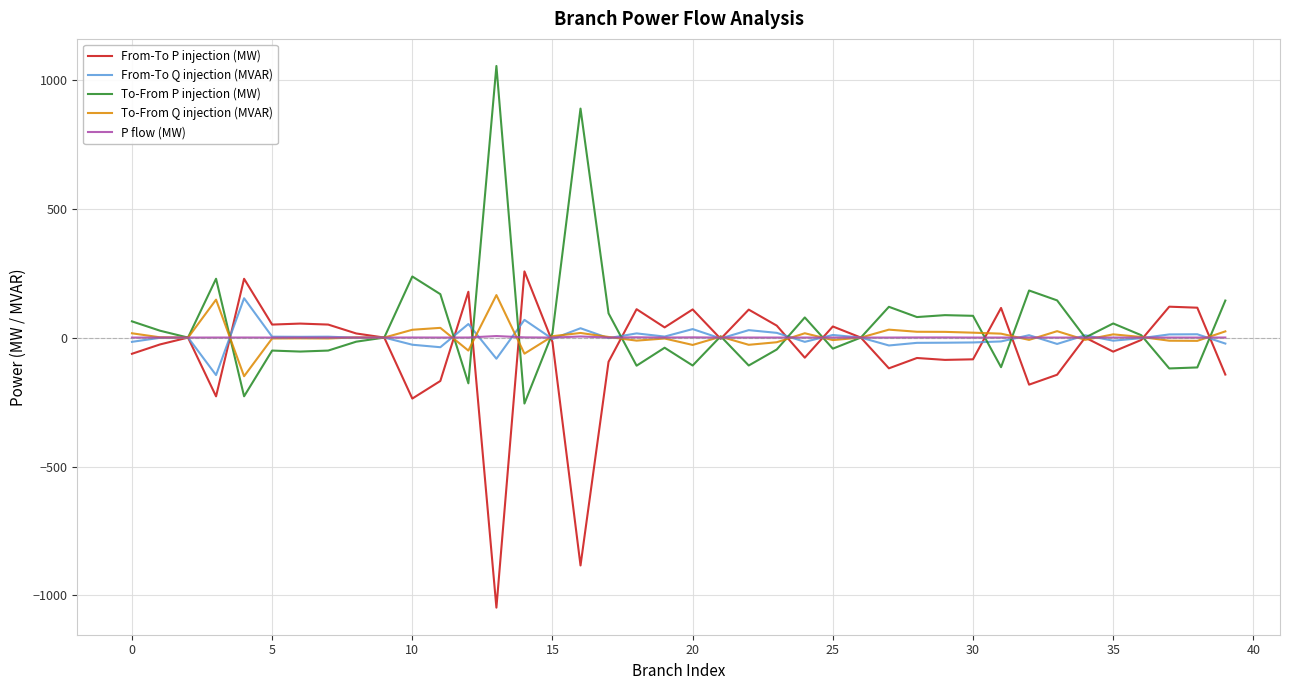

What is the difference between the maximum and minimum values in the To-From Q injection (MVAR) series?

314.7